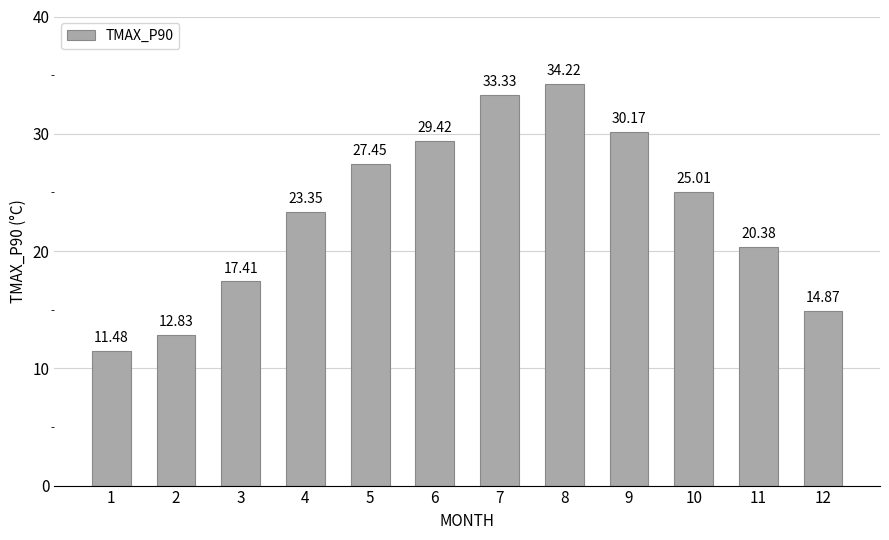

Is it true that the value at 6 is 40.7?

False